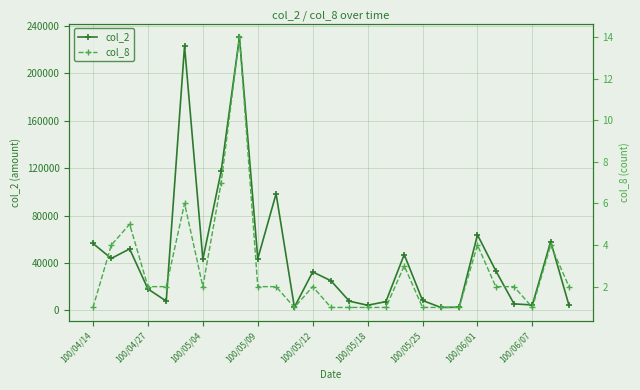

At which label does col_2 reach its minimum?

19